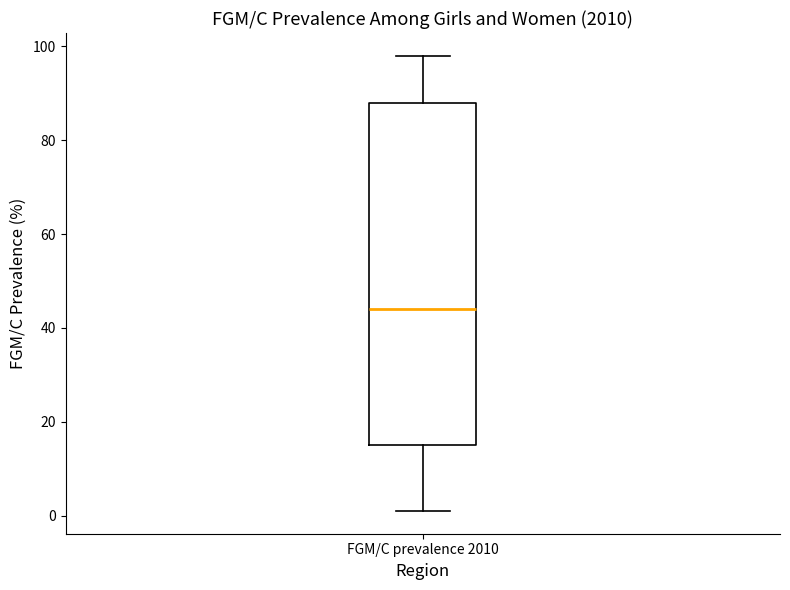

Where does the upper whisker of the box for FGM/C prevalence 2010 end on the y-axis? The values are not printed on the chart, so give them approximately, as read against the axis.

98